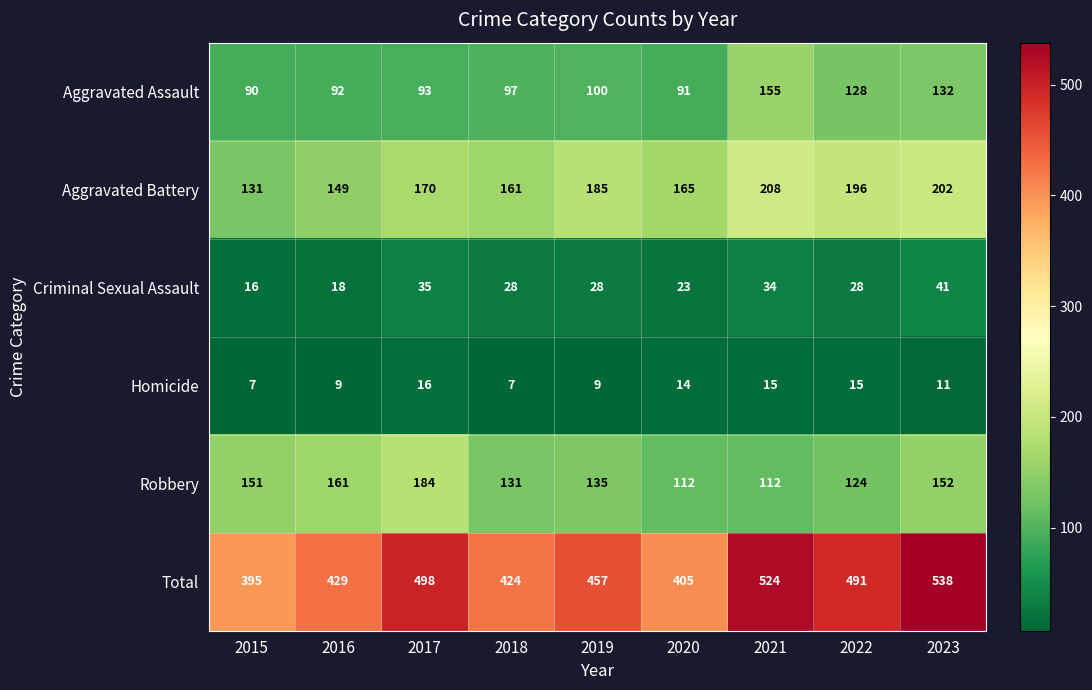

What is the difference between the highest and lowest values at 2020?

391